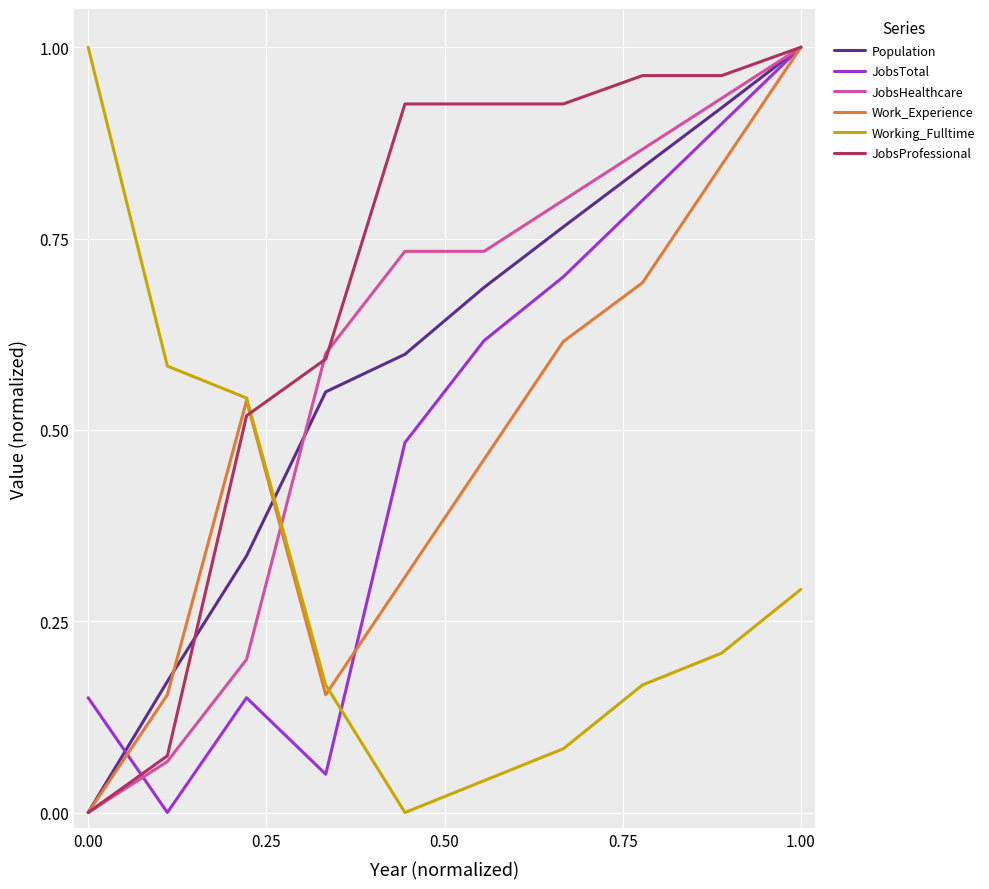

Which series ends up on top after the final intersection of Working_Fulltime and JobsProfessional?

JobsProfessional